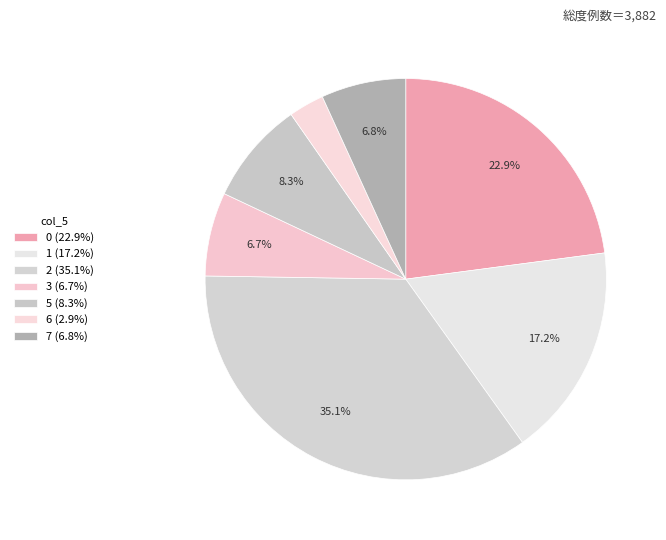

To the nearest percent, what is the average slice percentage?

14%